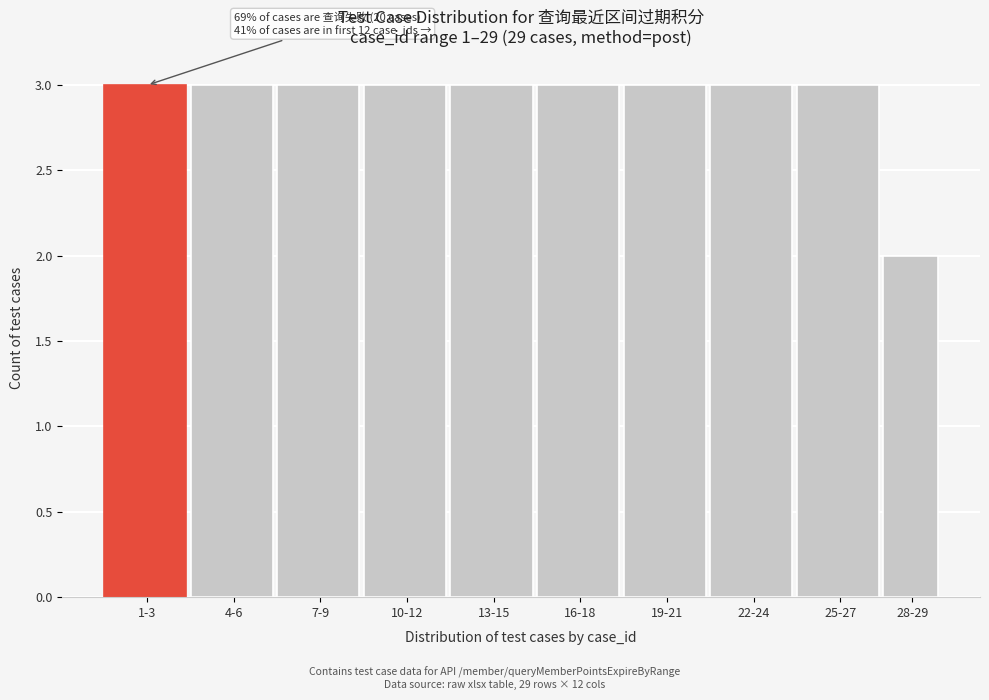

Reading left to right, transcribe all the data shown in this chart.

3	3	3	3	3	3	3	3	3	2